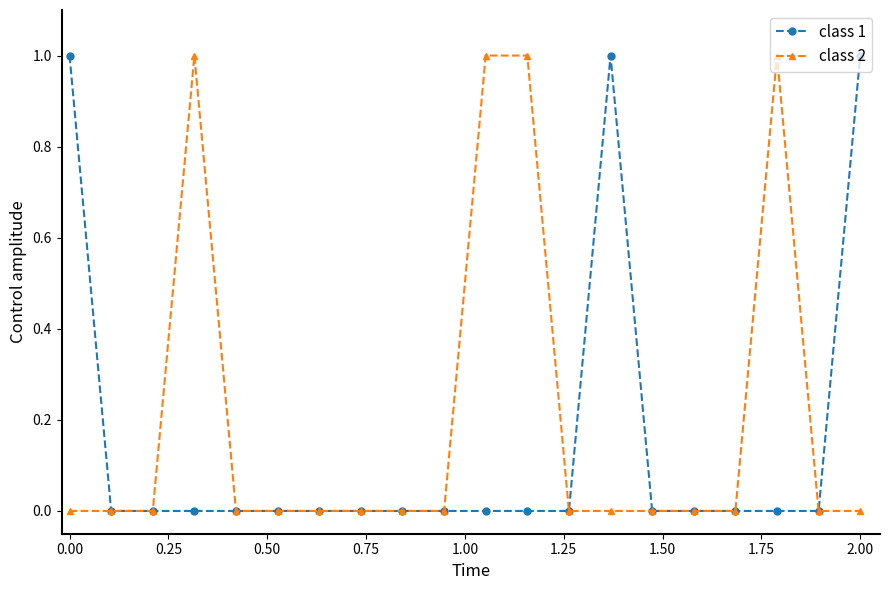

Reading left to right, extract all data points from this chart.

class 1: 1	0	0	0	0	0	0	0	0	0	0	0	0	1	0	0	0	0	0	1
class 2: 0	0	0	1	0	0	0	0	0	0	1	1	0	0	0	0	0	1	0	0